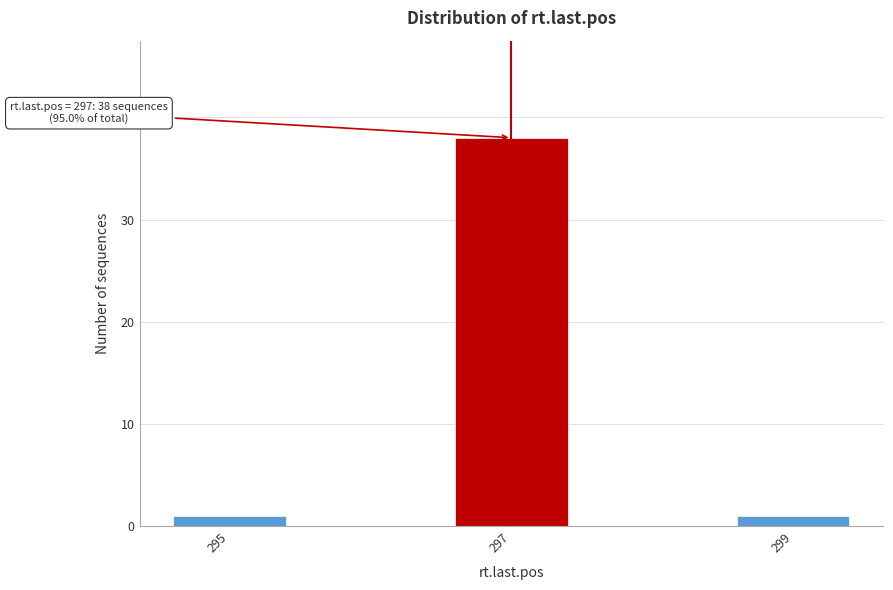

Reading left to right, extract all data points from this chart.

1	38	1